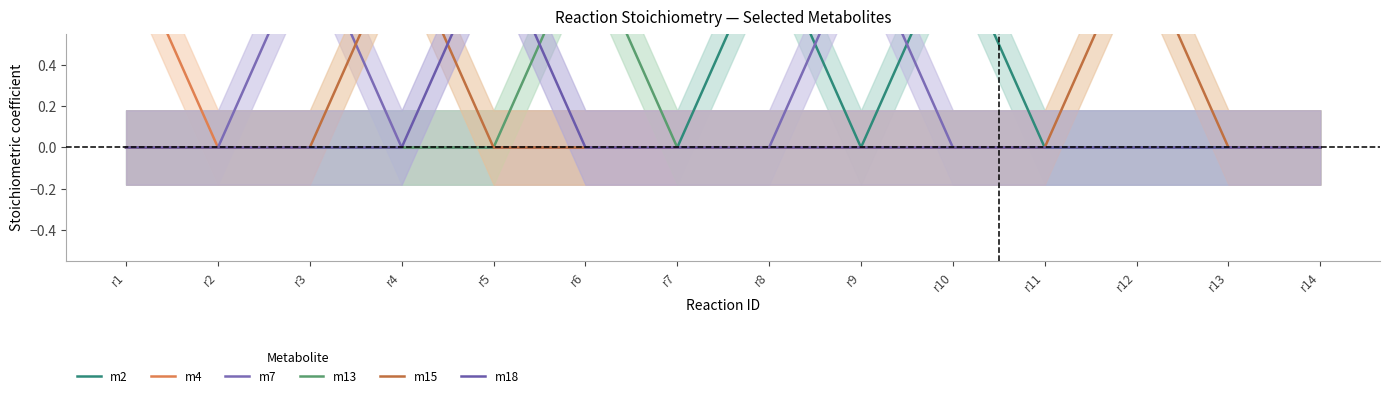

Which series has the largest total across all categories?

m2